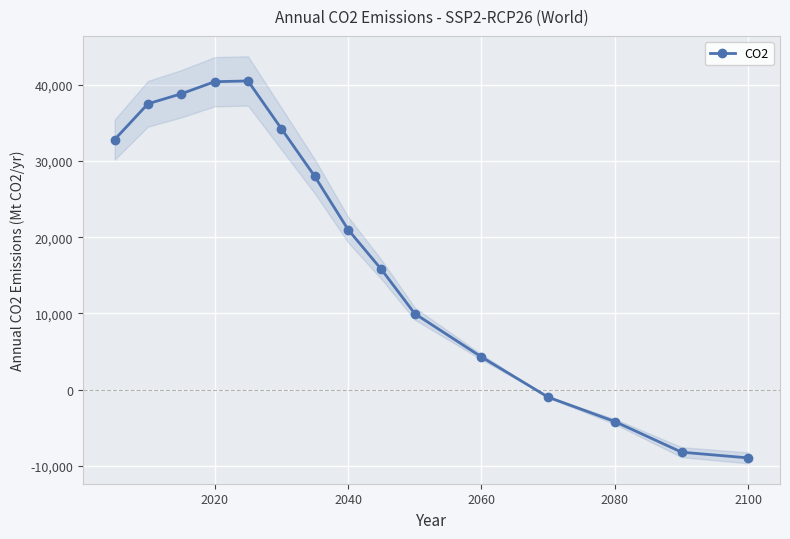

True or false: CO2 has more than 2 points higher than both neighbors.

False